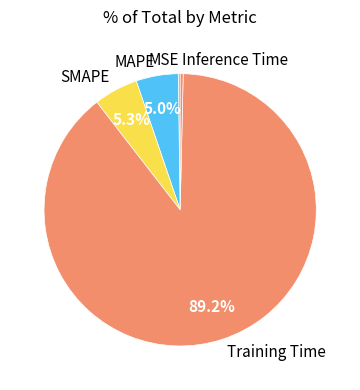

Which has a higher value, Inference Time or SMAPE?

SMAPE